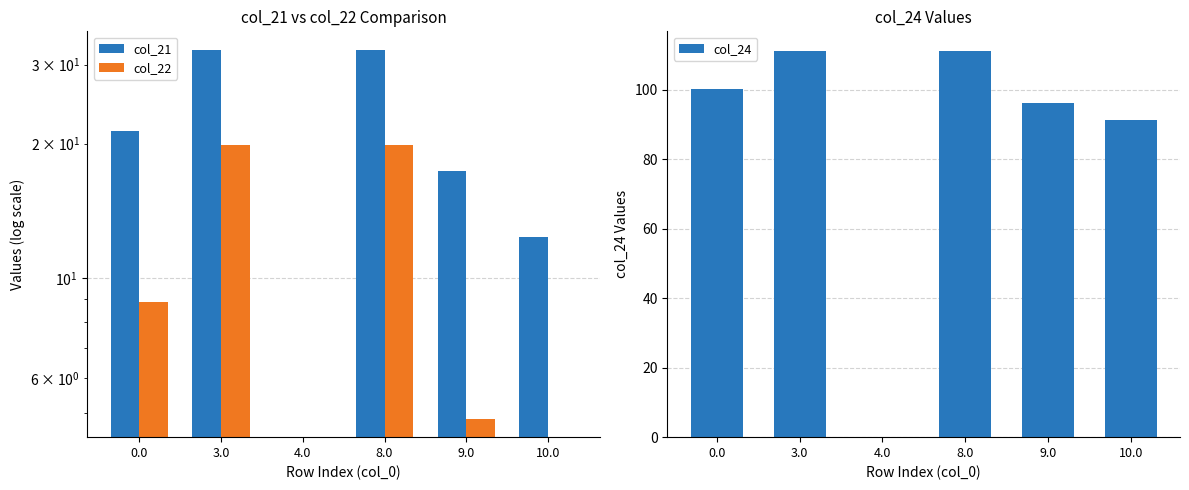

Which series changed the most between 8.0 and 9.0?

col_24